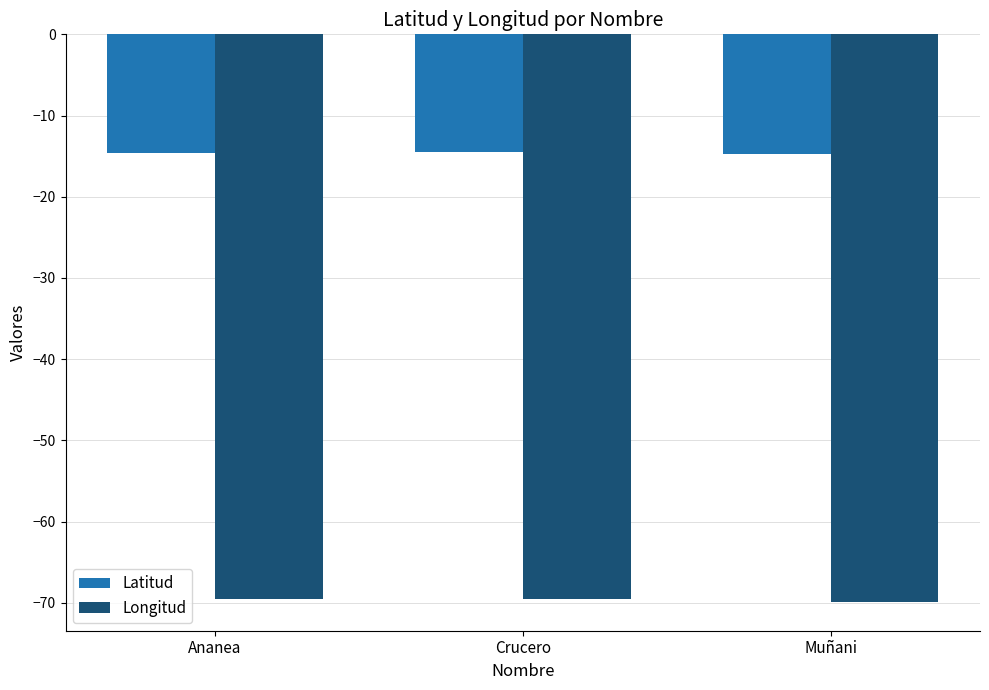

What is the value of the Latitud bar at the 2nd from the left?

-14.5